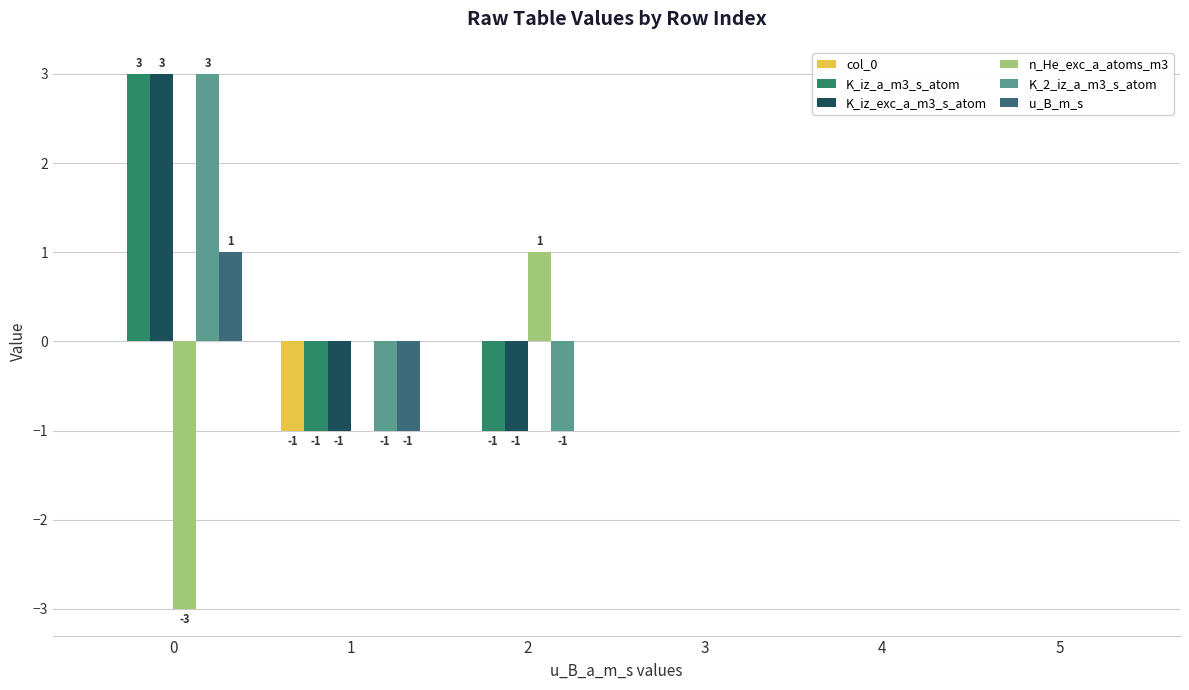

Are the bars grouped side by side (vs. stacked)?

Yes